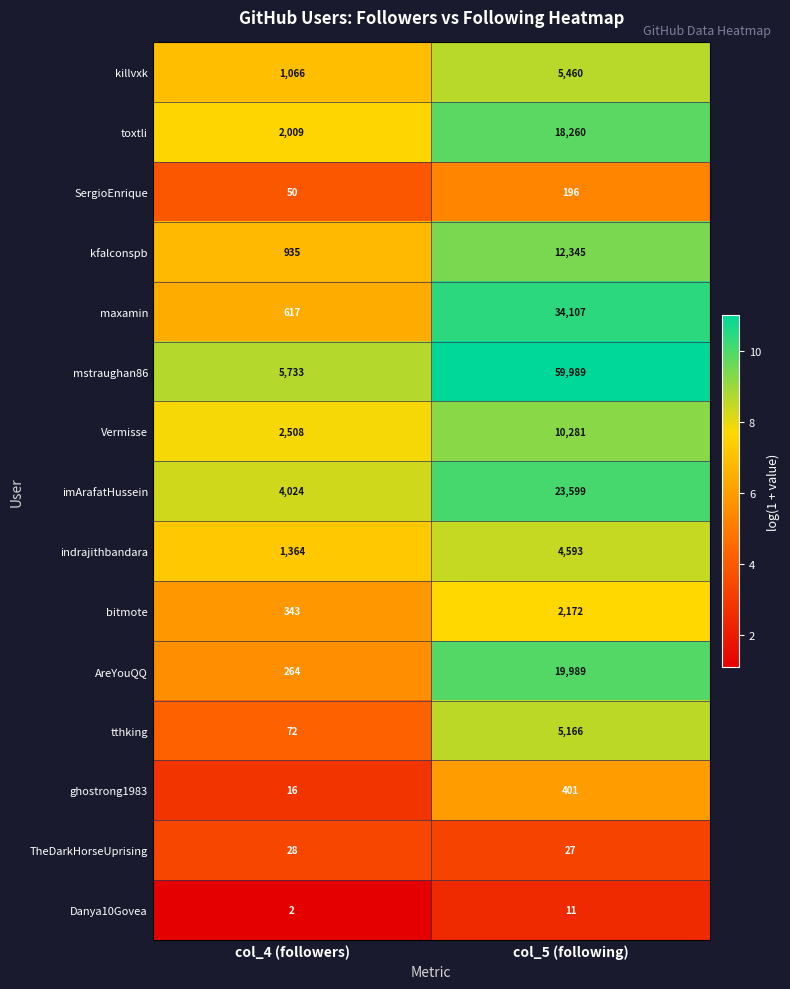

At which category does the chart reach its peak across all series?

col_5 (following)